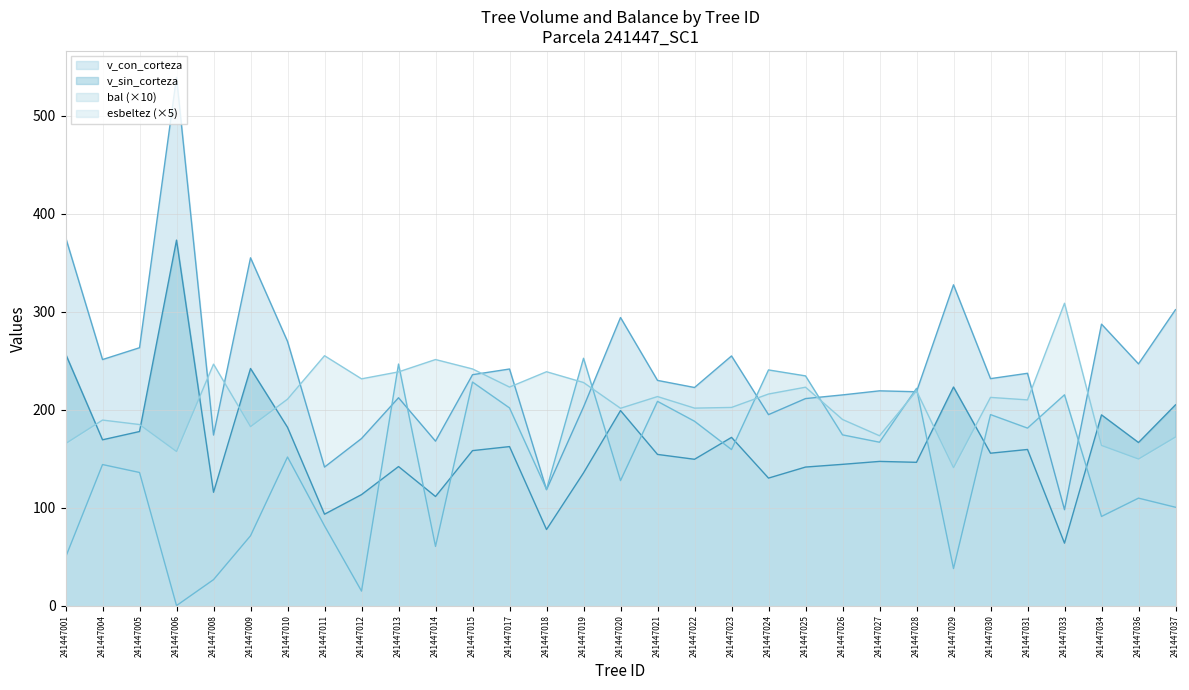

What are all the series names shown in the legend?

v_con_corteza, v_sin_corteza, bal (×10), esbeltez (×5)